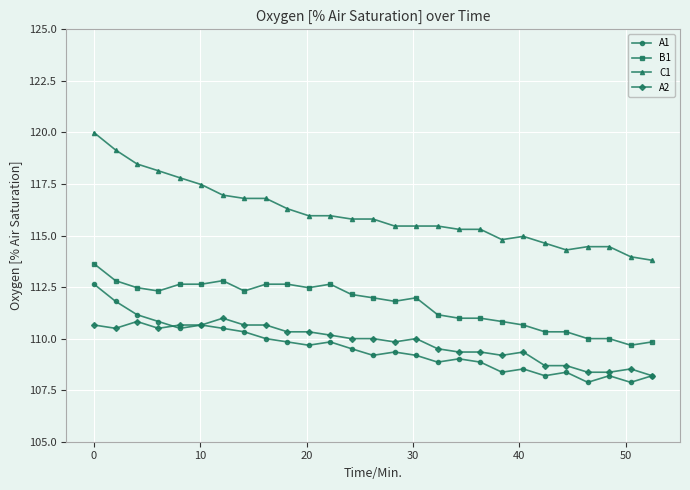

What is the value of the A1 point at the 18th from the left?

109.0